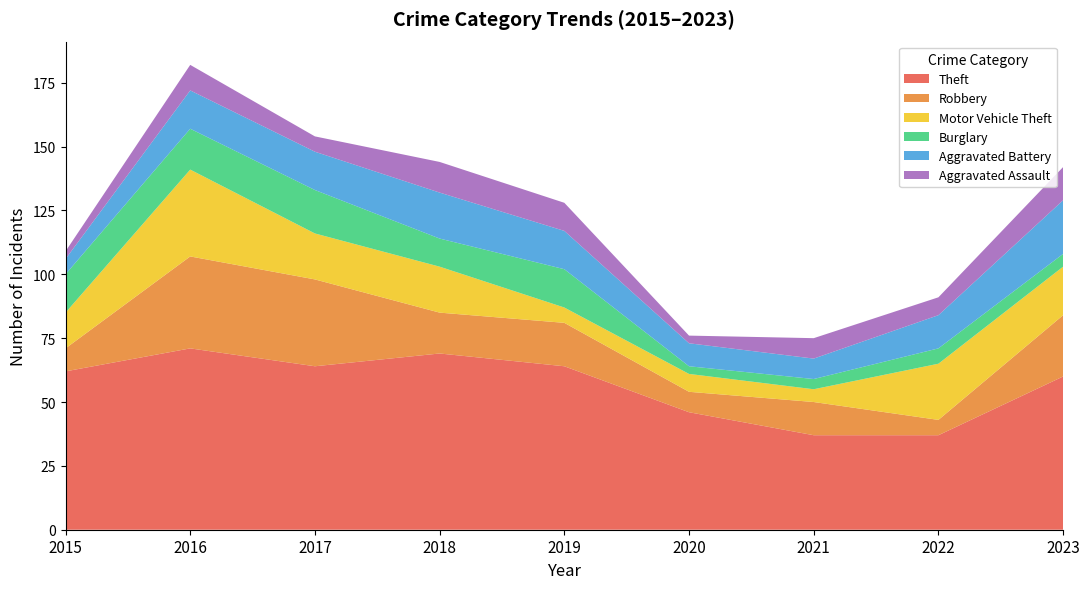

Reading left to right, what are all the values shown in this chart?

Theft: 2015=62	2016=71	2017=64	2018=69	2019=64	2020=46	2021=37	2022=37	2023=60
Robbery: 2015=9	2016=36	2017=34	2018=16	2019=17	2020=8	2021=13	2022=6	2023=24
Motor Vehicle Theft: 2015=14	2016=34	2017=18	2018=18	2019=6	2020=7	2021=5	2022=22	2023=19
Burglary: 2015=15	2016=16	2017=17	2018=11	2019=15	2020=3	2021=4	2022=6	2023=5
Aggravated Battery: 2015=6	2016=15	2017=15	2018=18	2019=15	2020=9	2021=8	2022=13	2023=21
Aggravated Assault: 2015=3	2016=10	2017=6	2018=12	2019=11	2020=3	2021=8	2022=7	2023=13